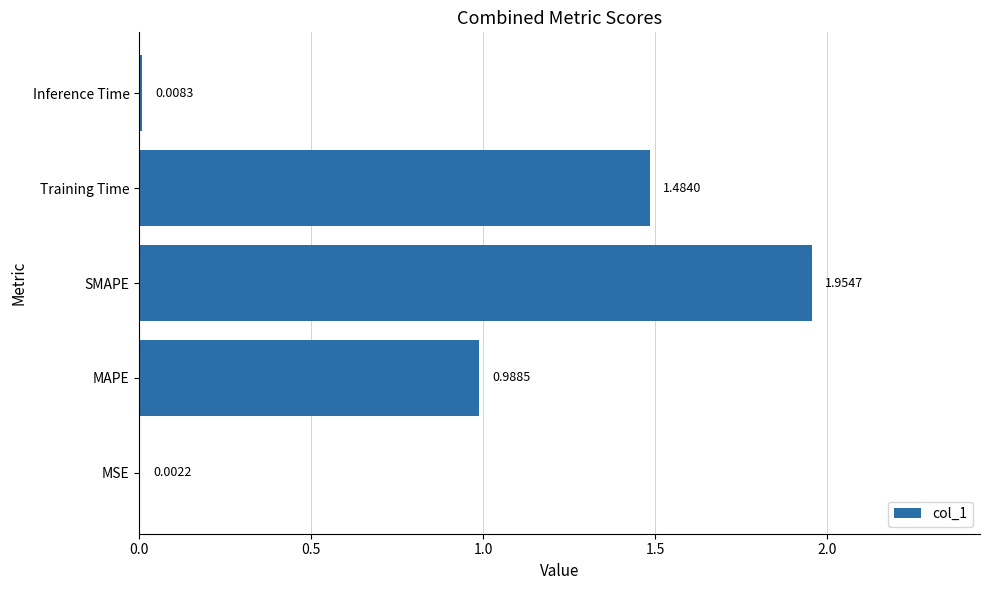

Where is the data nearest to the value 0?

MSE